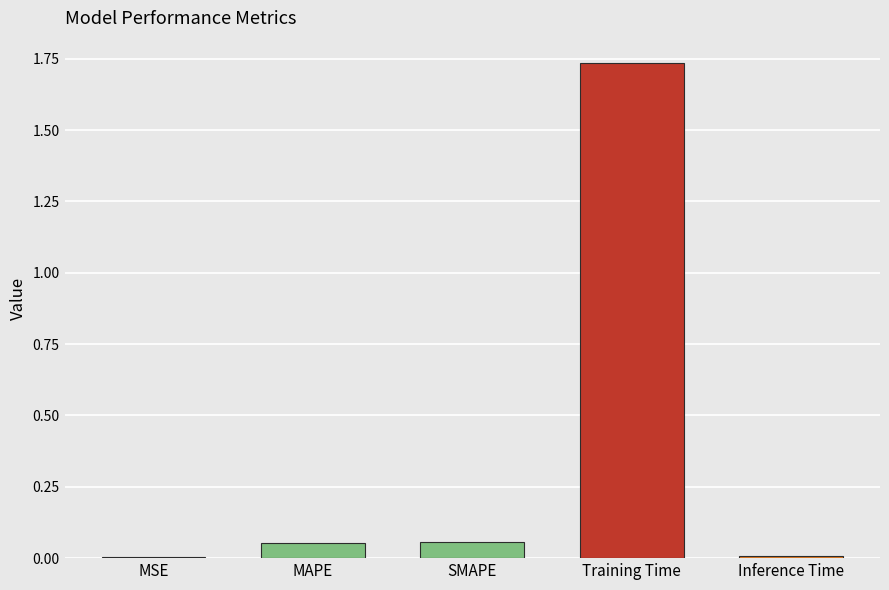

What is the sum of all values?

1.9